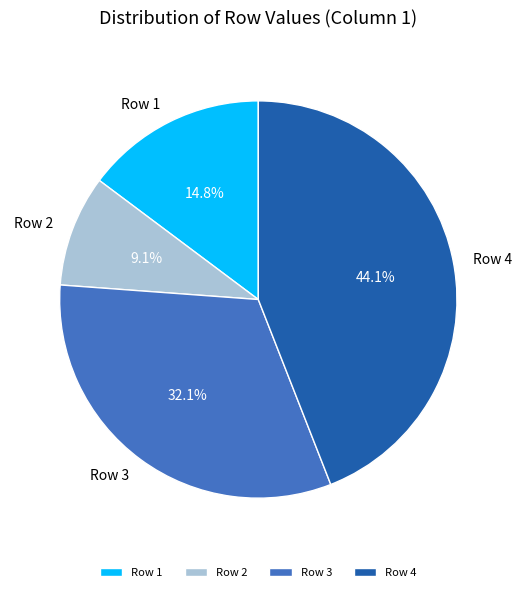

What percentage is the Row 4 slice, to the nearest percent?

44%